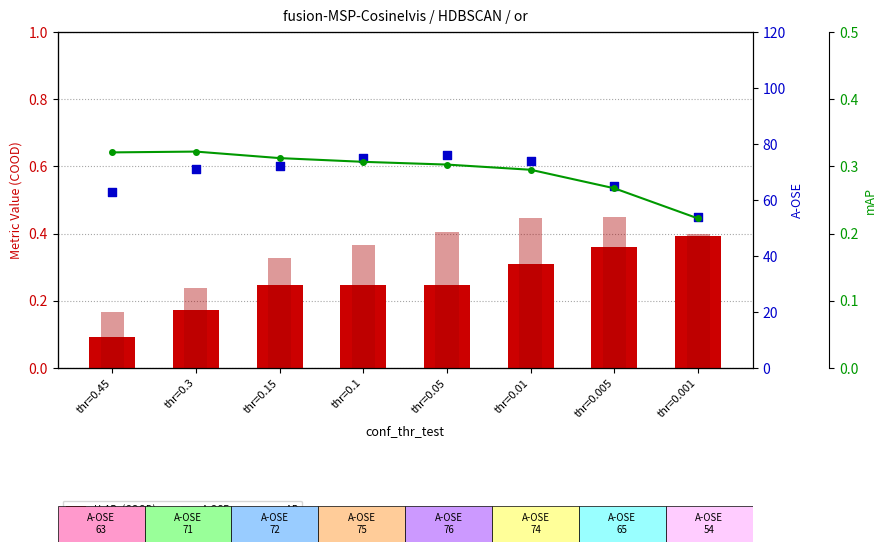

Which series reaches the minimum Y coordinate?

U-AP_(COOD)